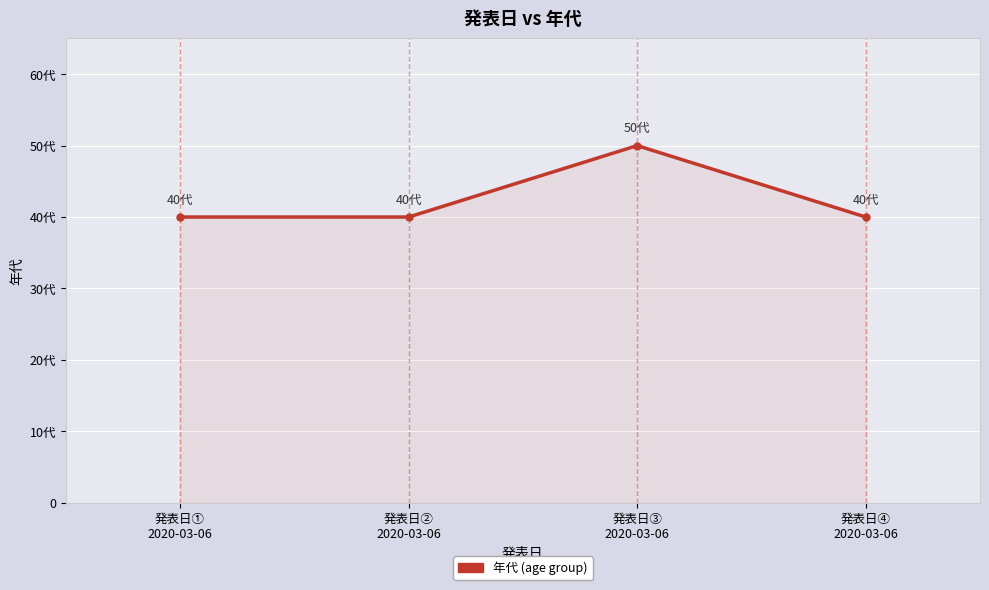

At which label is the value closest to 45?

発表日①
2020-03-06